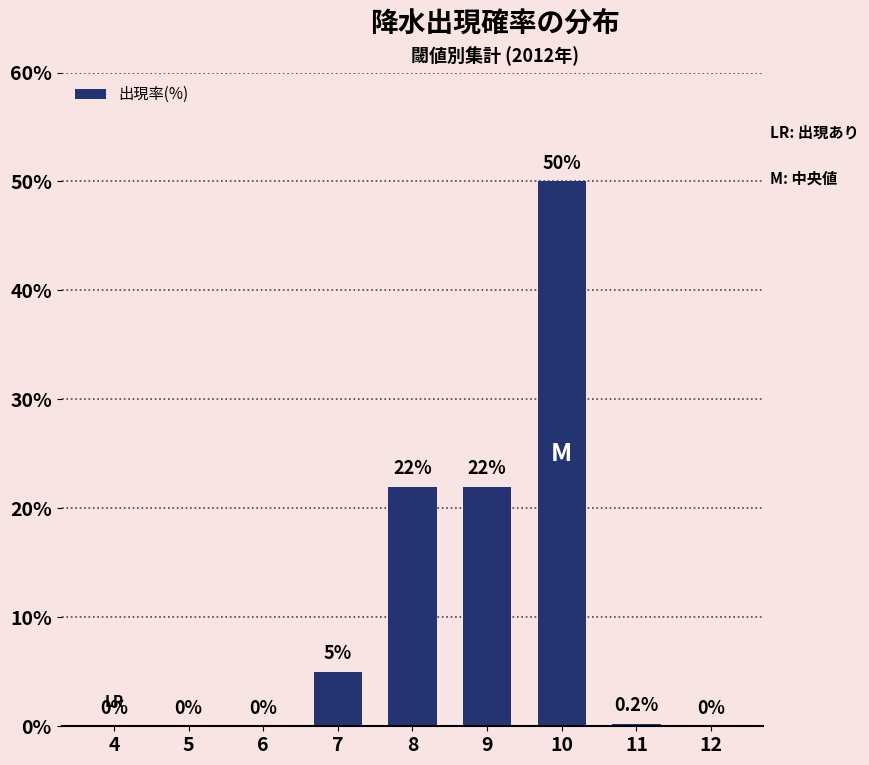

What is the sum of the values at 9 and 7?

27.0